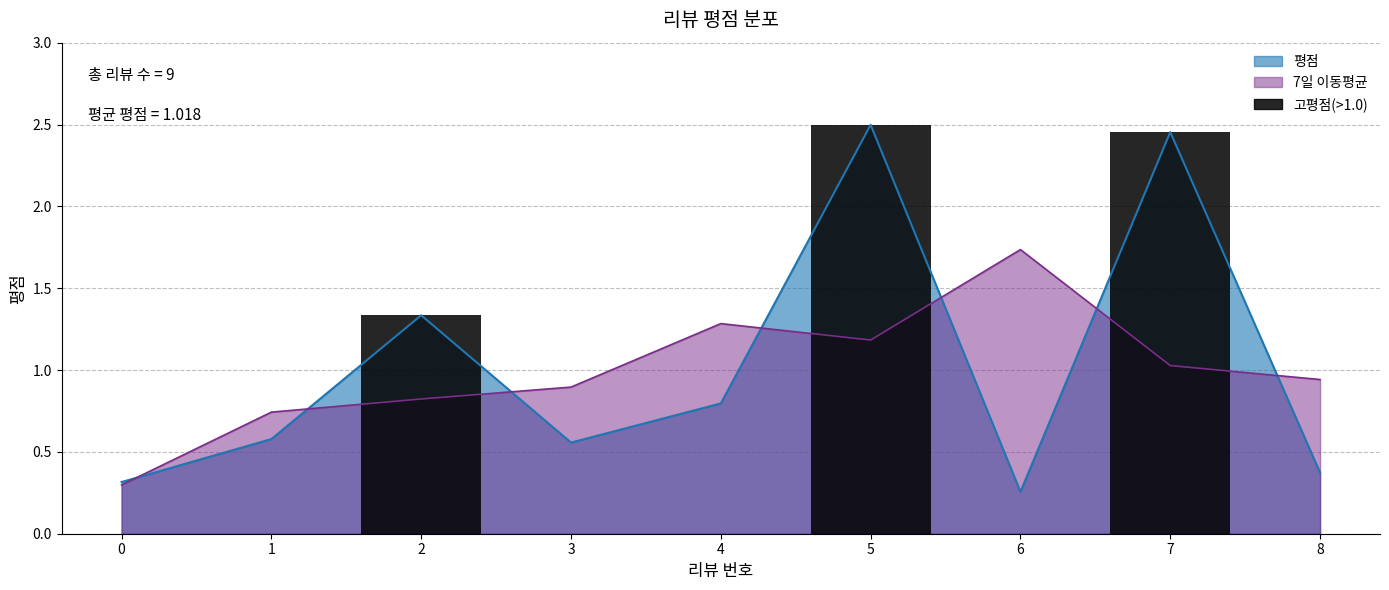

Reading right to left, extract all data points from this chart.

0.4	2.5	0.3	2.5	0.8	0.6	1.3	0.6	0.3